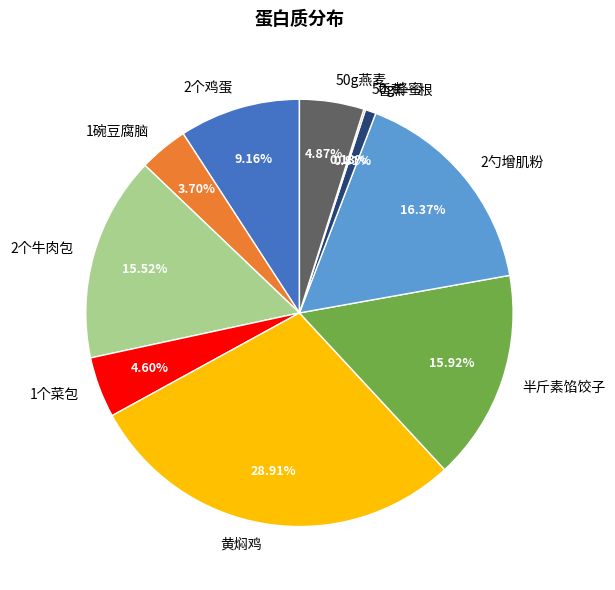

The 2勺增肌粉 slice represents 16% of the pie. True or false?

True